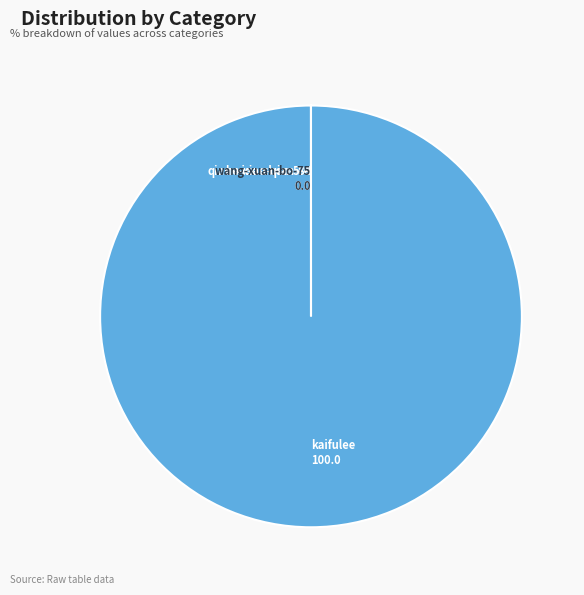

True or false: kaifulee accounts for 100% of the total.

True